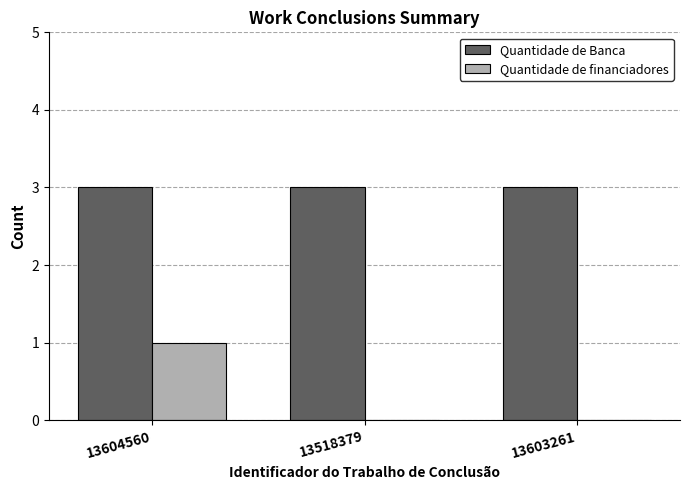

What is the total value across all series at 13518379?

3